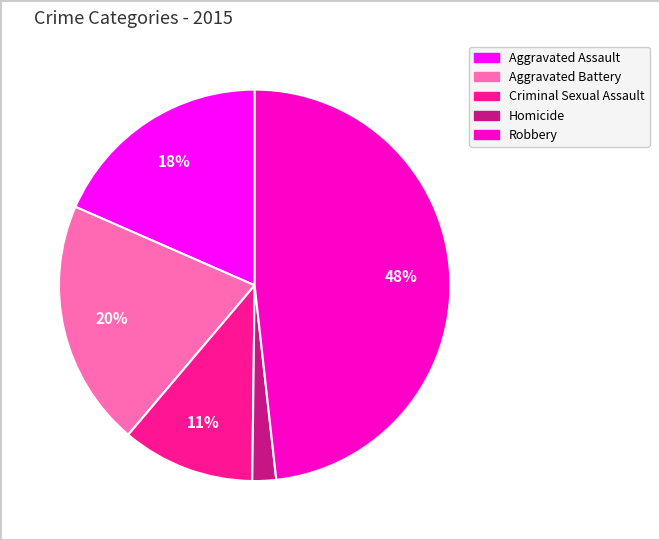

Rank the categories by value from highest to lowest.

Robbery, Aggravated Battery, Aggravated Assault, Criminal Sexual Assault, Homicide